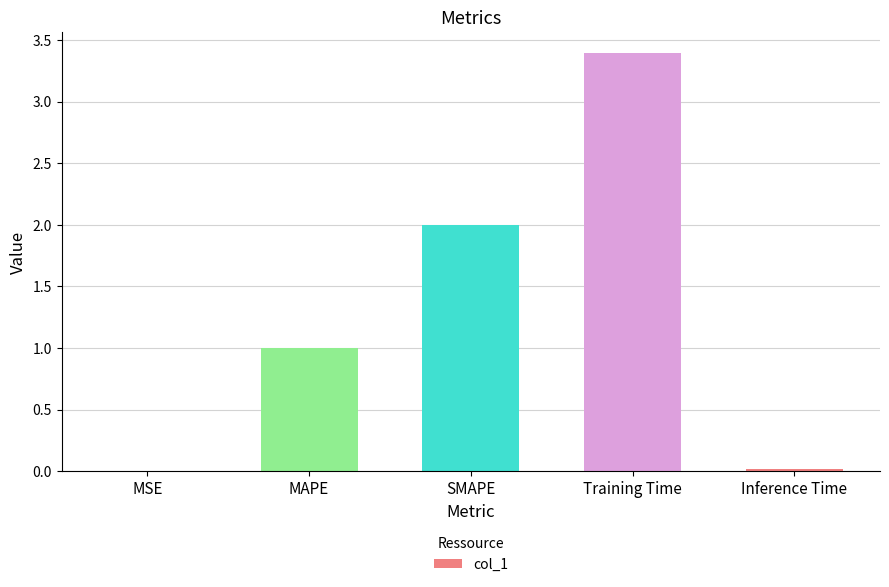

At which category does the chart reach its peak across all series?

Training Time